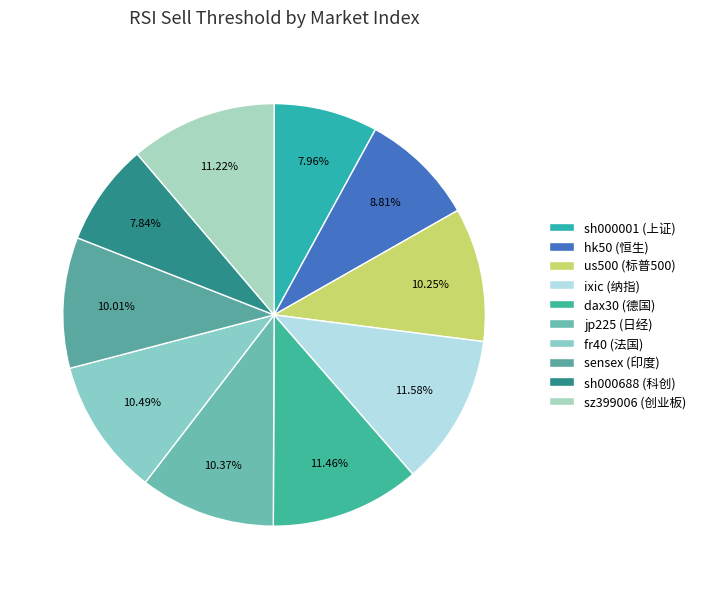

Is there a majority slice in this chart?

No